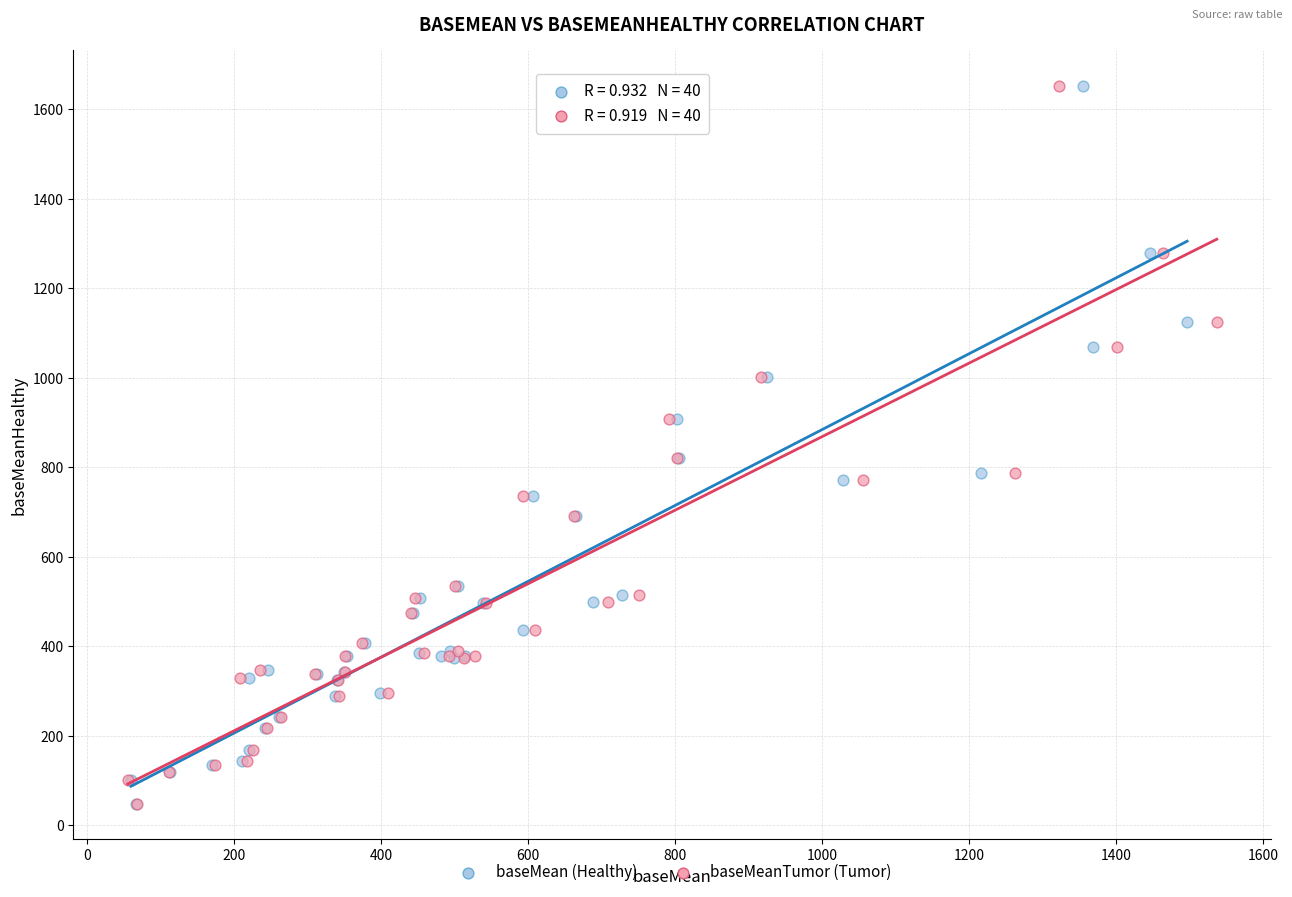

What are all the series names shown in the legend?

baseMean (Healthy), baseMeanTumor (Tumor)